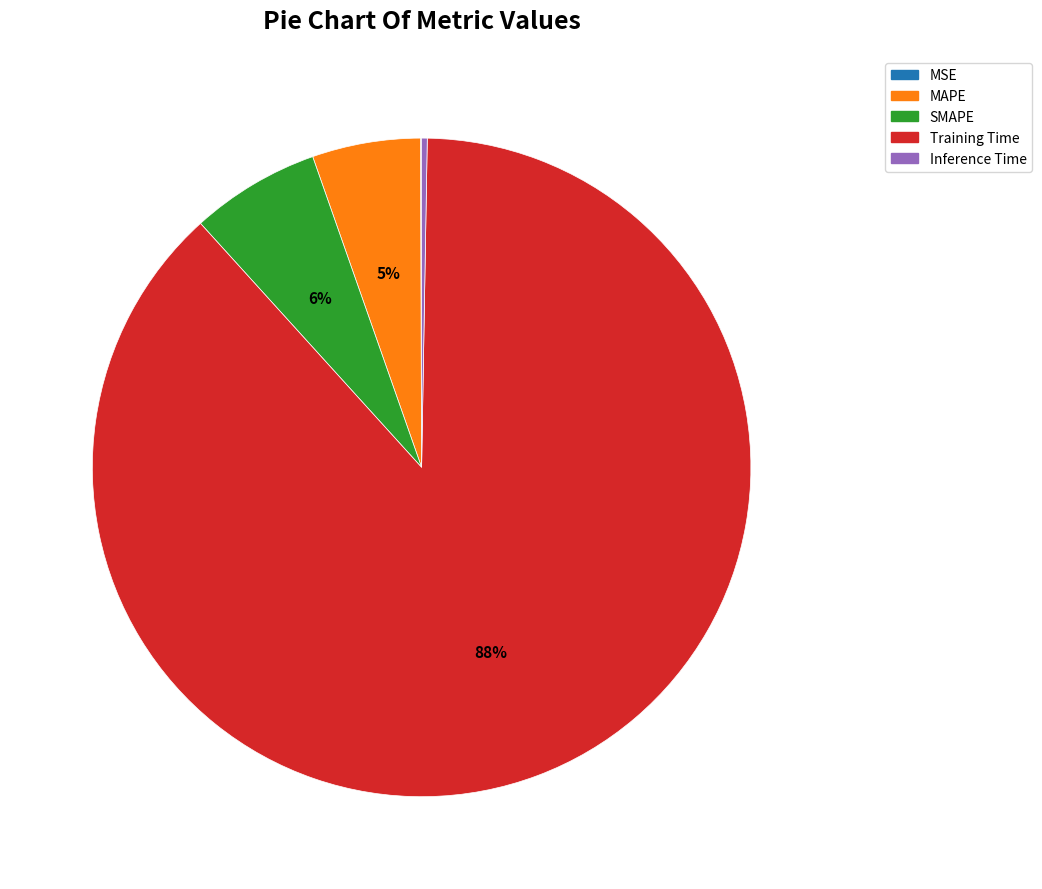

Does any single category account for the majority?

Yes